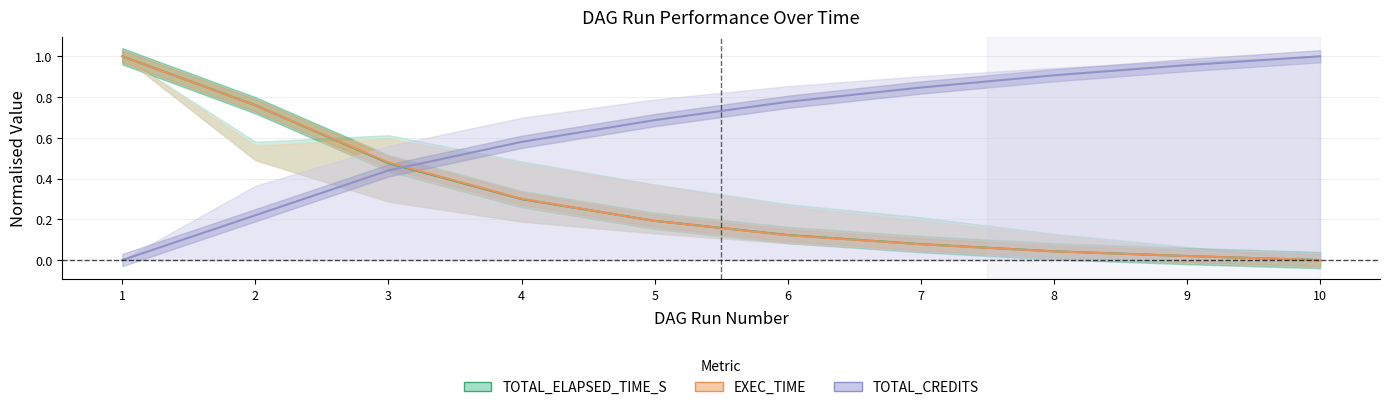

Reading right to left, list all the values displayed in this chart.

TOTAL_ELAPSED_TIME_S: 10=0.0	9=0.0	8=0.0	7=0.1	6=0.1	5=0.2	4=0.3	3=0.5	2=0.8	1=1.0
EXEC_TIME: 10=0.0	9=0.0	8=0.0	7=0.1	6=0.1	5=0.2	4=0.3	3=0.5	2=0.8	1=1.0
TOTAL_CREDITS: 10=1.0	9=1.0	8=0.9	7=0.8	6=0.8	5=0.7	4=0.6	3=0.4	2=0.2	1=0.0